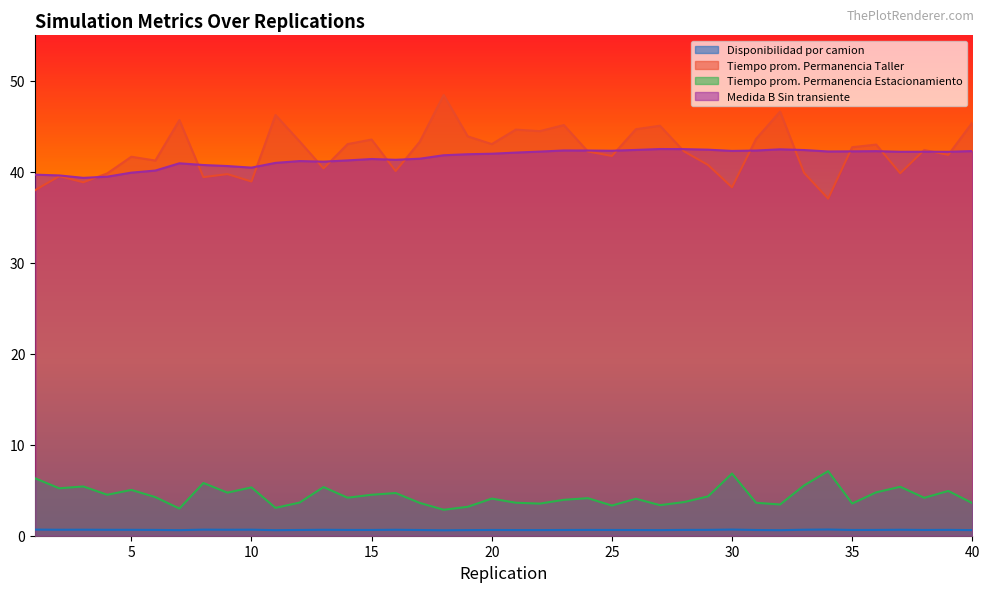

What is the approximate value of Disponibilidad por camion at 34?

0.7